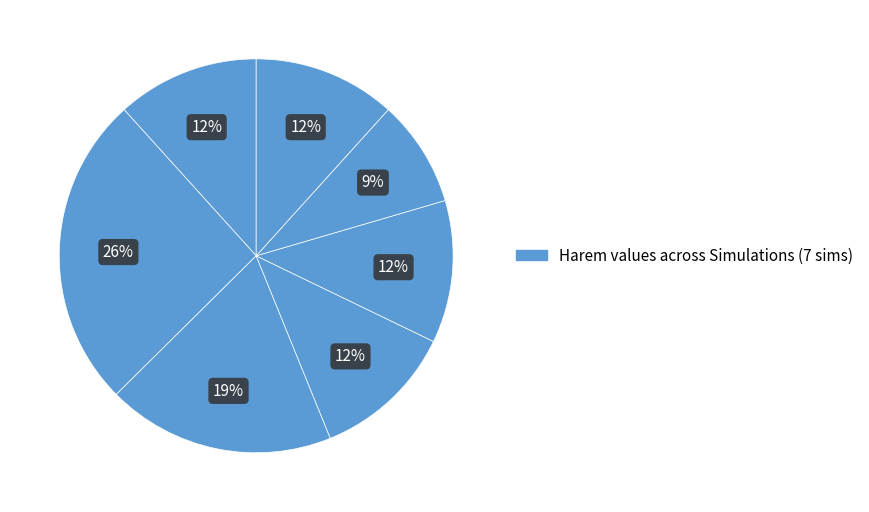

To the nearest percent, what is the average slice percentage?

14%